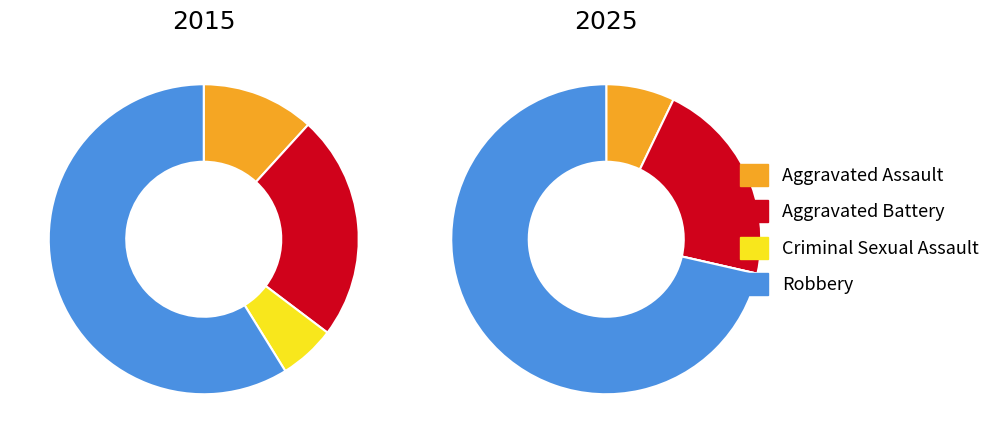

What is the majority slice?

Robbery